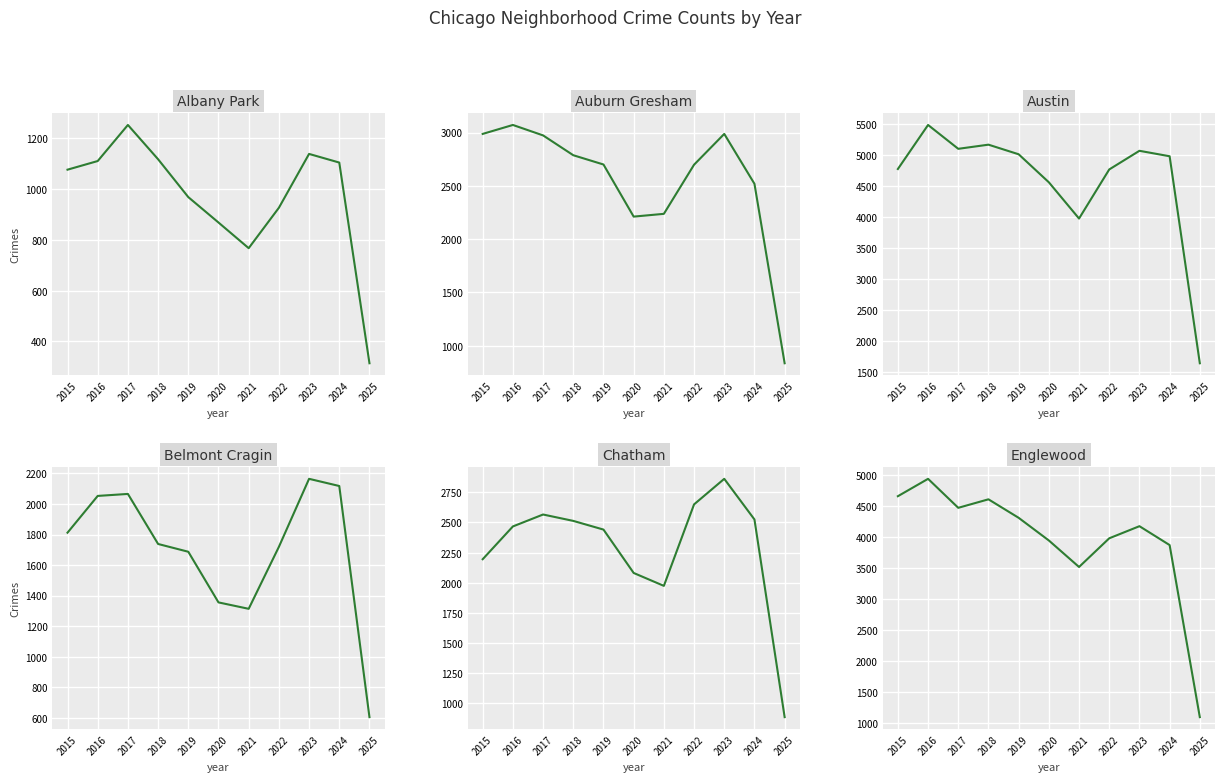

What is the value of the Englewood point at the 8th from the left?

3980